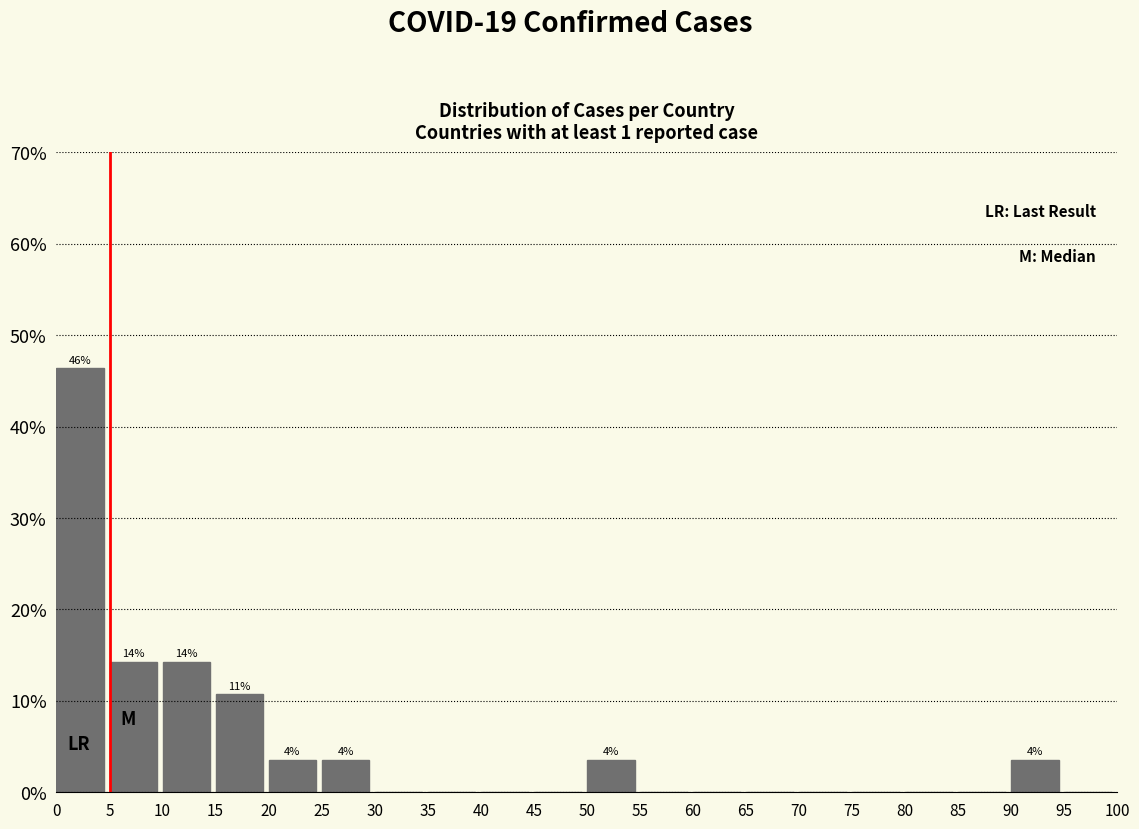

Which range on the x-axis has the tallest bar?

0 to 5